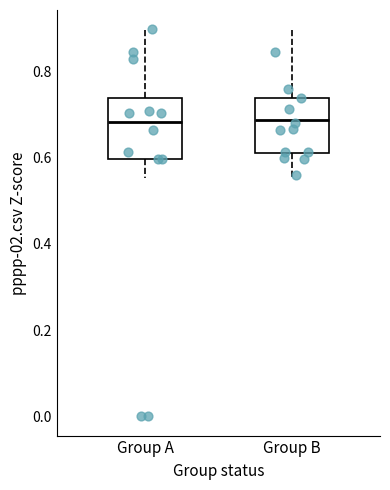

Reading left to right, read every box against the y-axis: the position of its median line, the range the box covers, and the ends of its whiskers. The values are not printed on the chart, so give them approximately, as read against the axis.

Group A: median 0.68, box 0.60 to 0.74, whiskers 0.56 to 0.90
Group B: median 0.68, box 0.62 to 0.74, whiskers 0.56 to 0.90